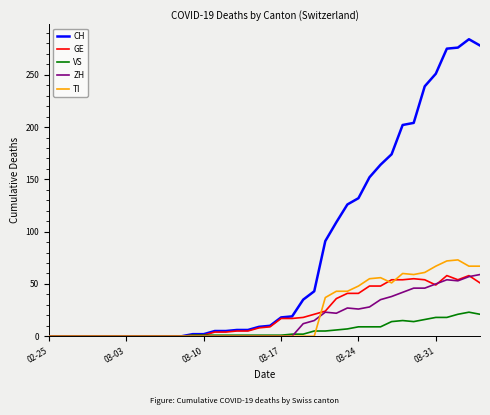

Which series has the largest range (max minus min)?

CH